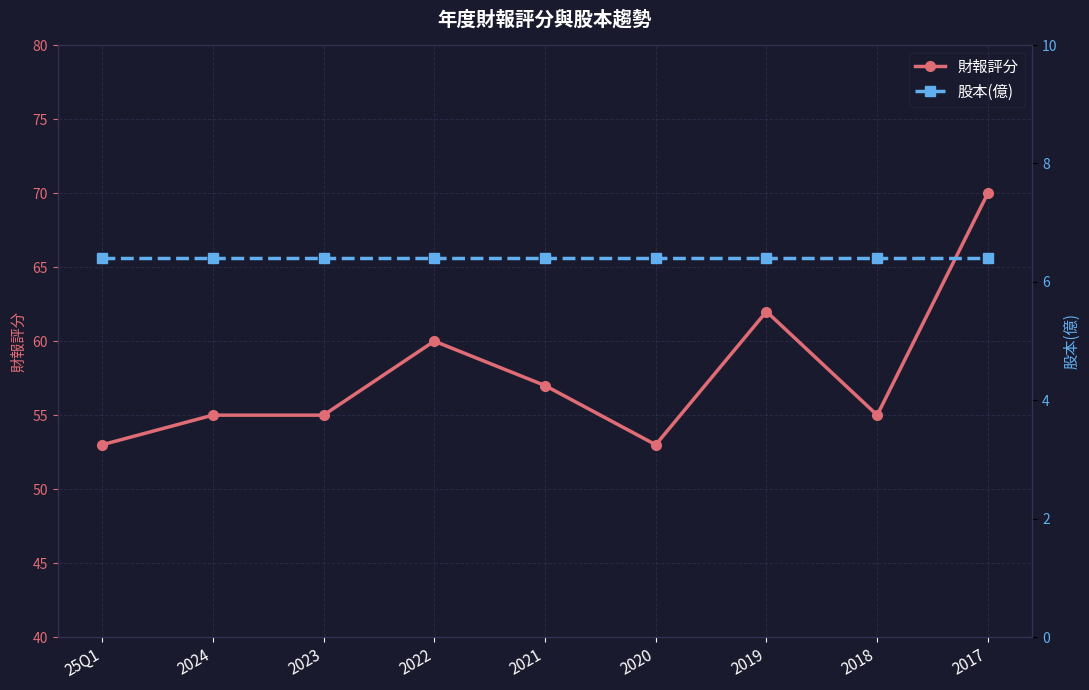

Where is 財報評分 nearest to the value 61?

2022